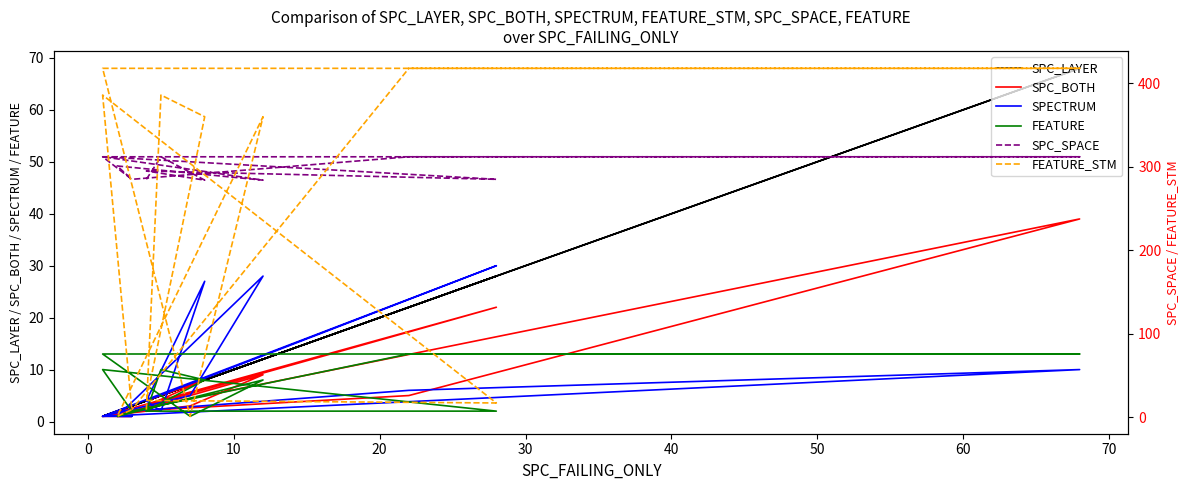

Which series ends up on top after the final intersection of SPC_LAYER and FEATURE_STM?

FEATURE_STM